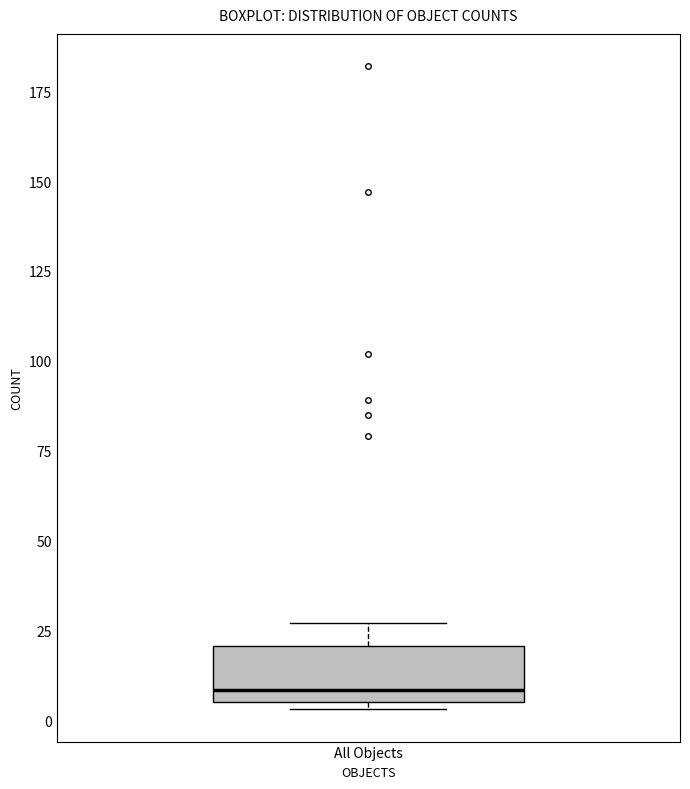

Read this box plot against the y-axis: the position of the median line, the range covered by the box, and the ends of both whiskers. The values are not printed on the chart, so give them approximately, as read against the axis.

median 10, box 5 to 20, whiskers 5 (just below the box's lower edge) to 25